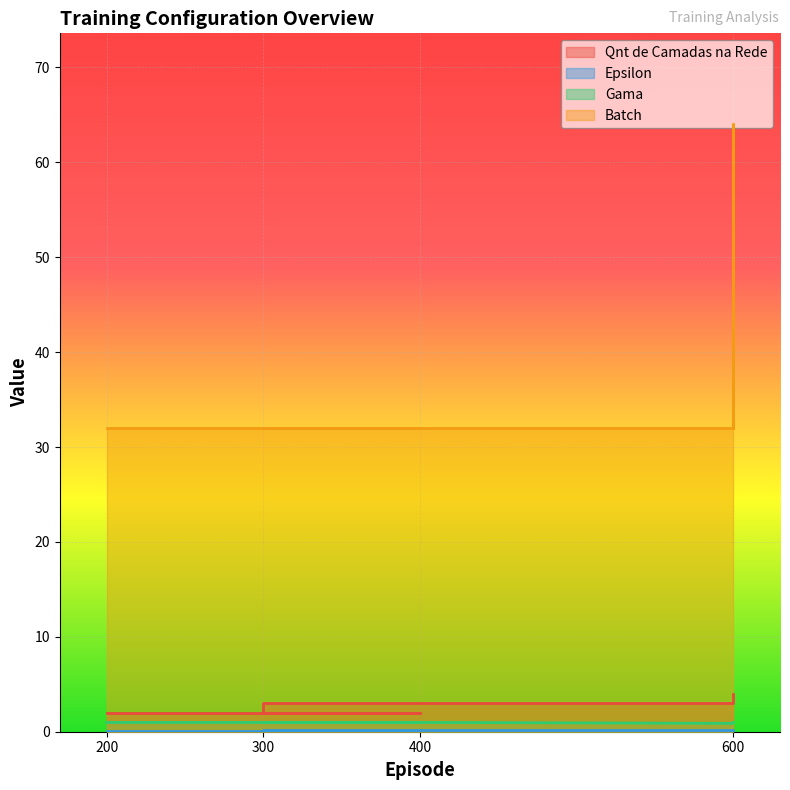

What is the lowest value of the Gama series?

0.9